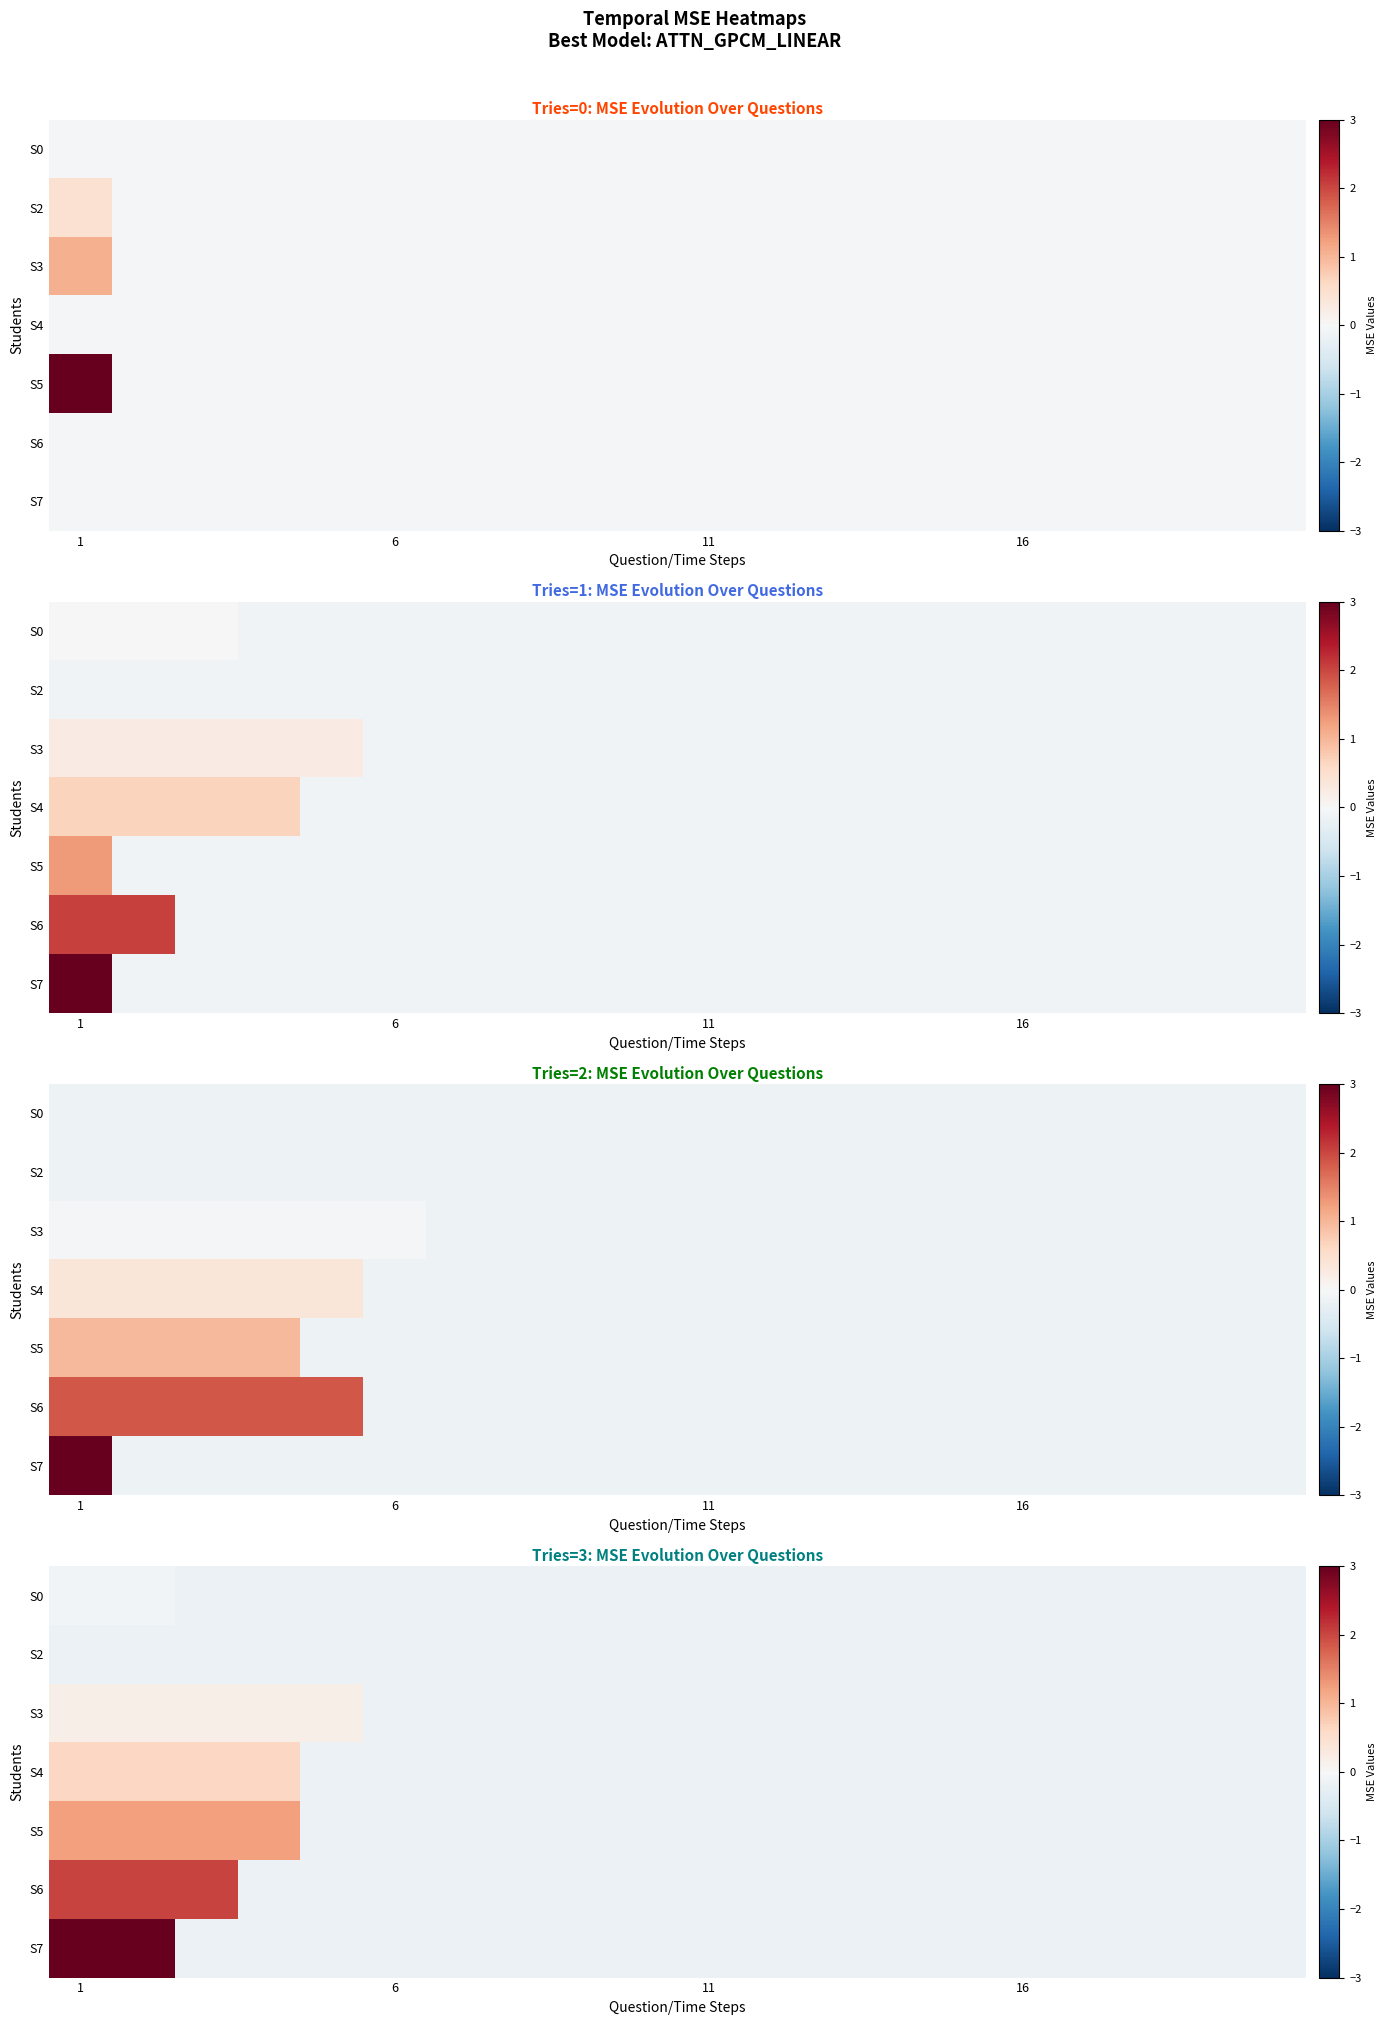

At how many categories does at least one series exceed 2?

3